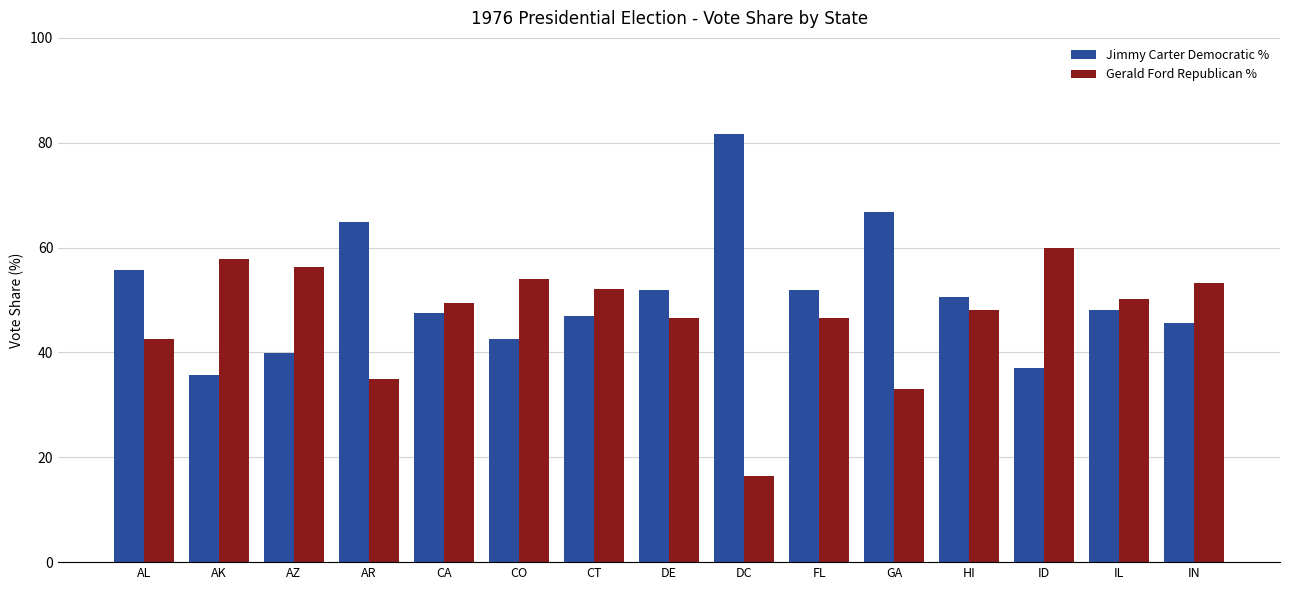

How many bars are there in total?

30